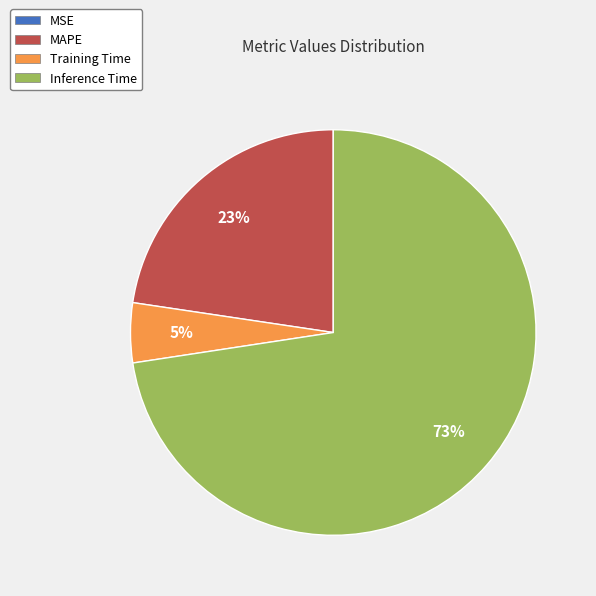

What percentage is the Training Time slice, to the nearest percent?

5%